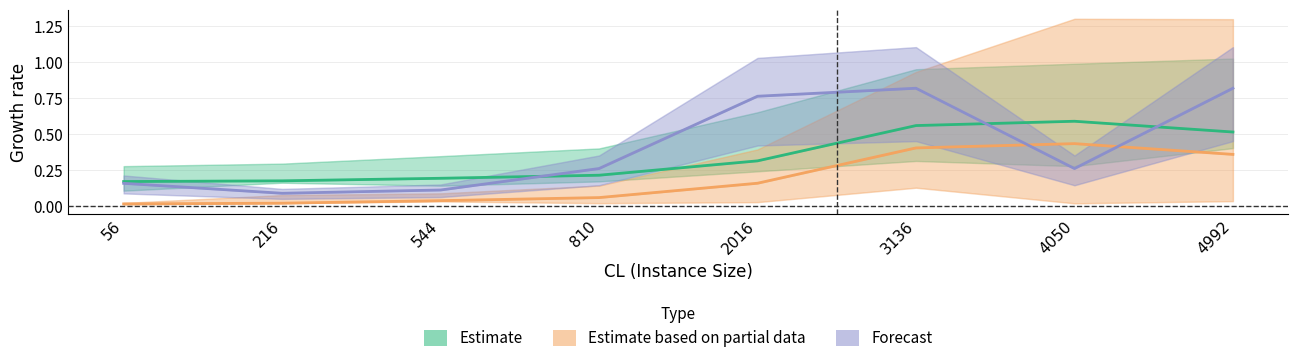

What is the sum of all Forecast values?

3.3